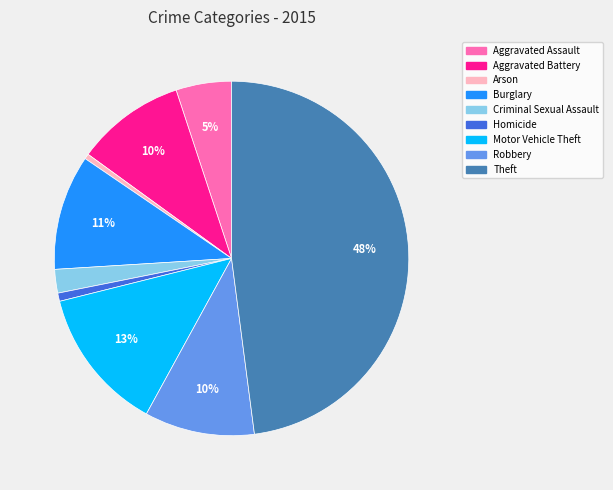

To the nearest percent, what is the average slice percentage?

11%